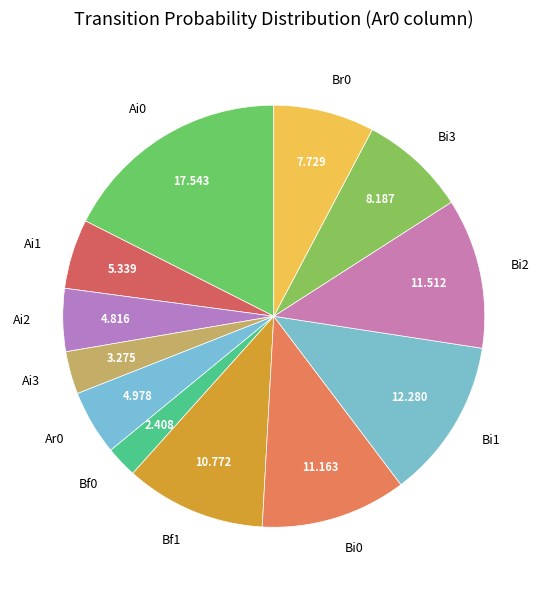

How many slices are in this pie chart?

12